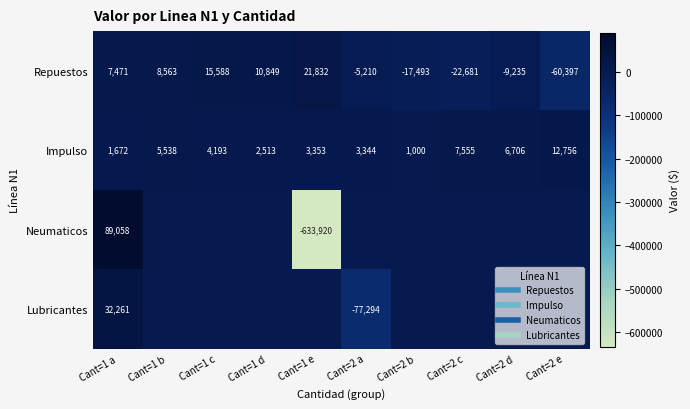

What is the average value of the Impulso series?

4863